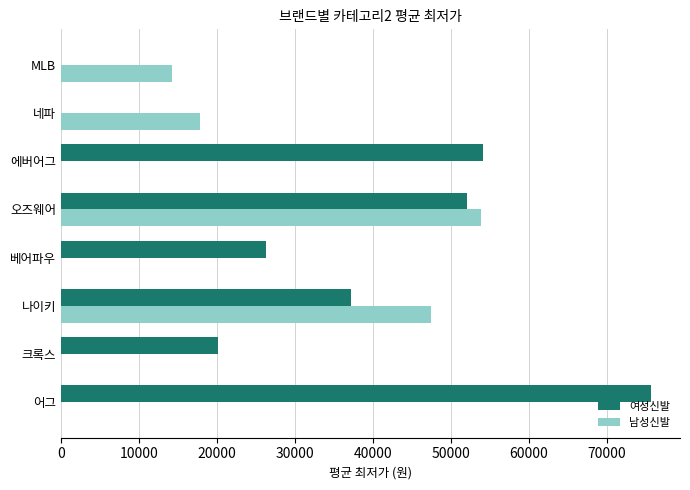

What are all the series names shown in the legend?

여성신발, 남성신발